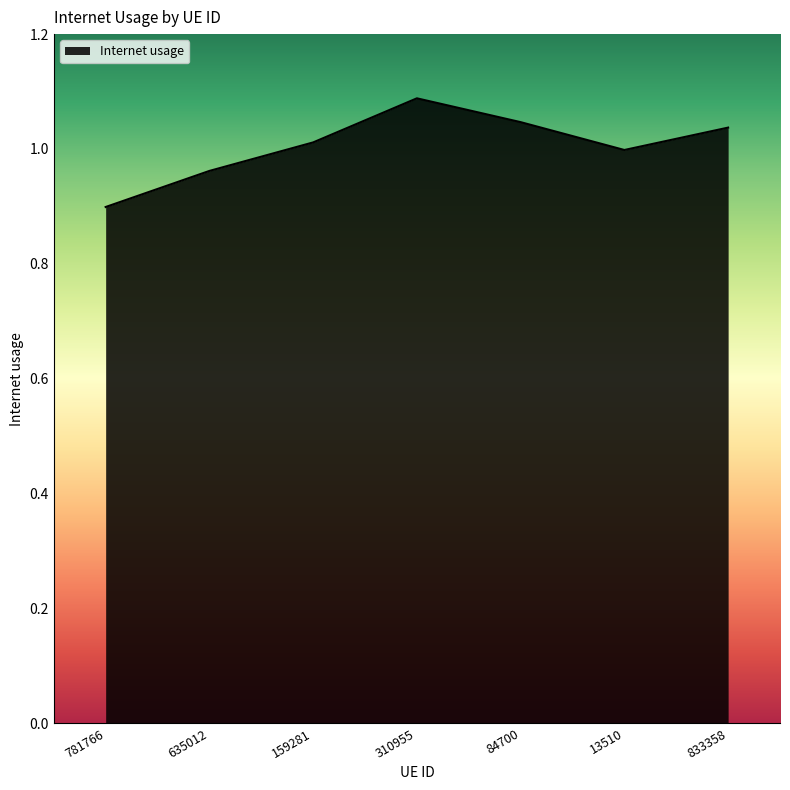

What is the ratio of the value at 310955 to the value at 159281?

1.1